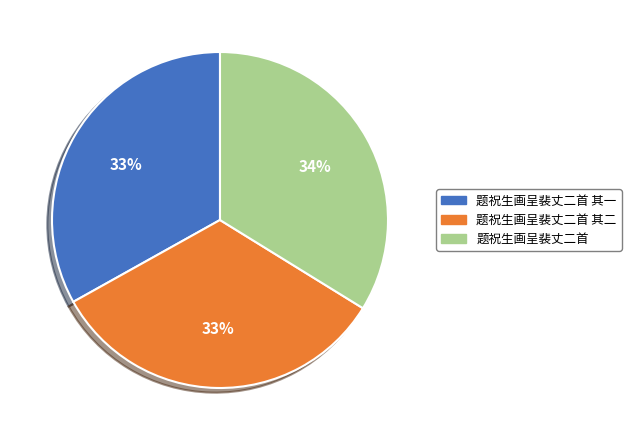

How many segments does this pie chart have?

3